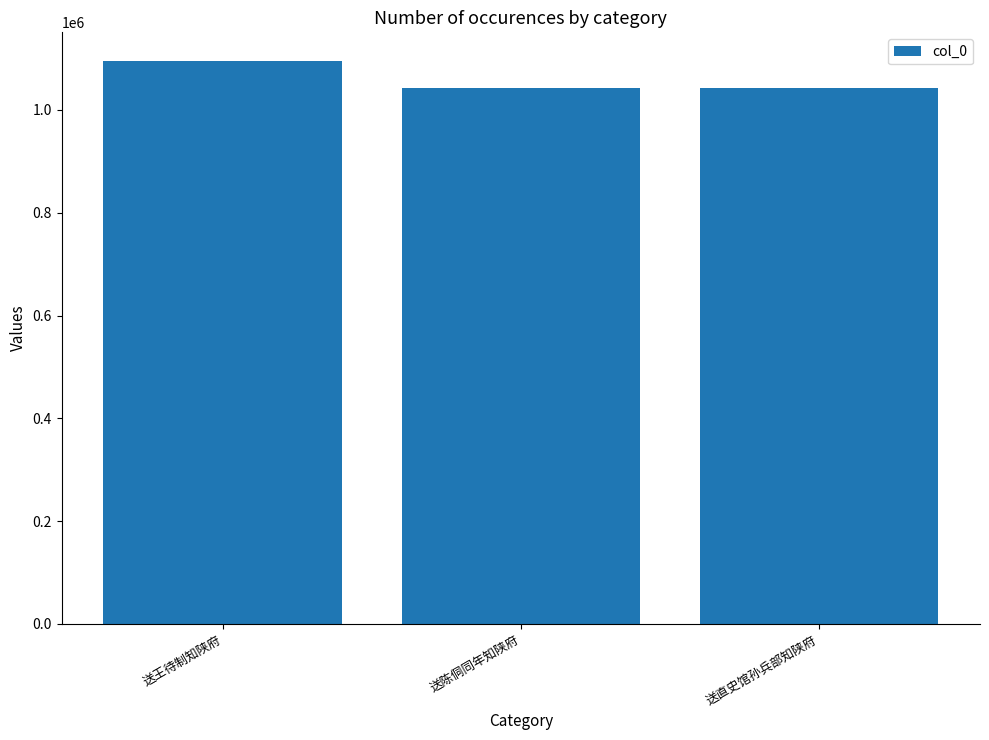

What is the difference between the values at 送王待制知陕府 and 送陈侗同年知陕府?

53432